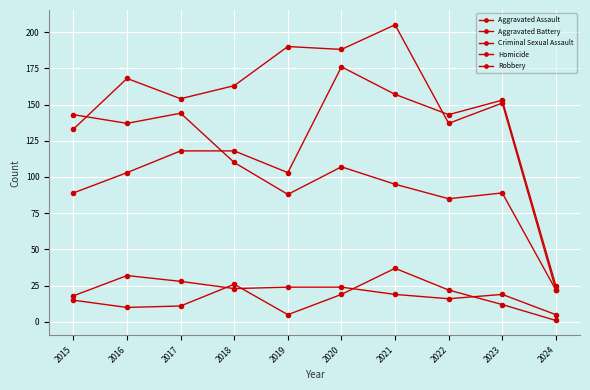

True or false: Criminal Sexual Assault and Robbery intersect in this chart.

False